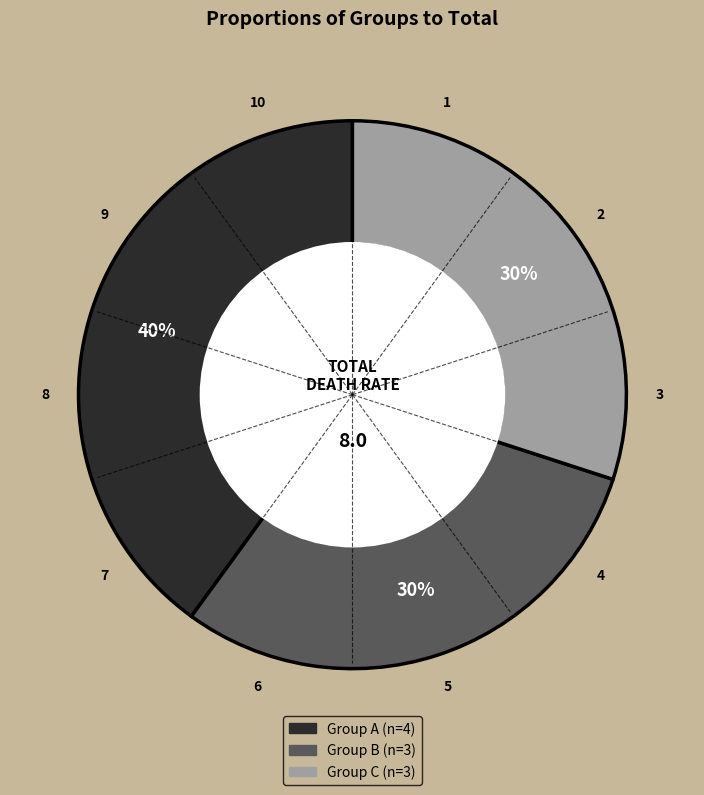

To the nearest percent, what is the difference between the largest and smallest slice percentages?

10%